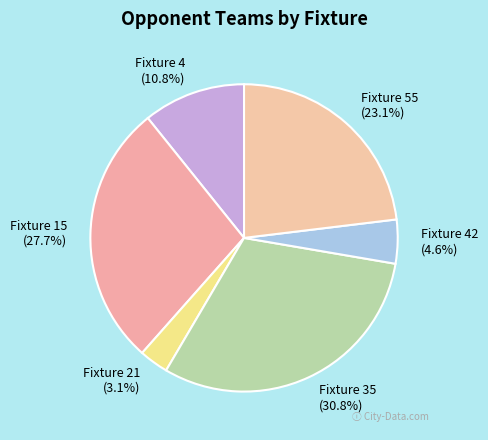

To the nearest percent, what portion does Fixture 35 represent?

31%